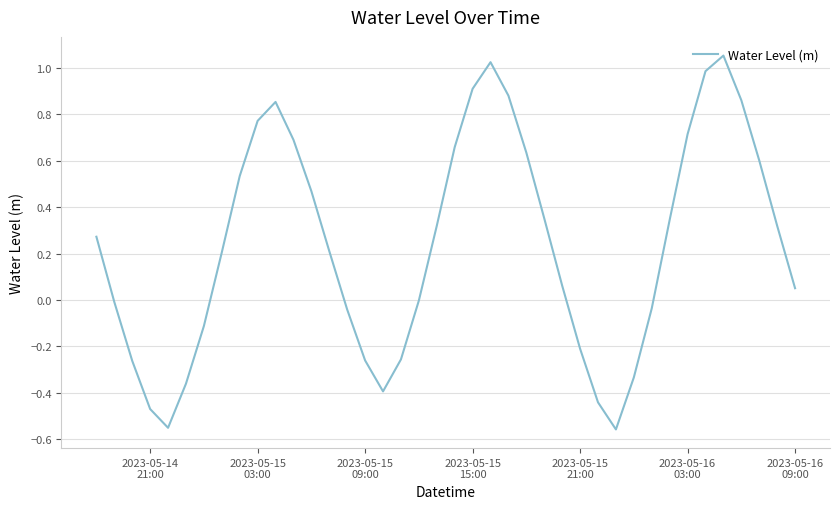

How many lines are shown in the chart?

1